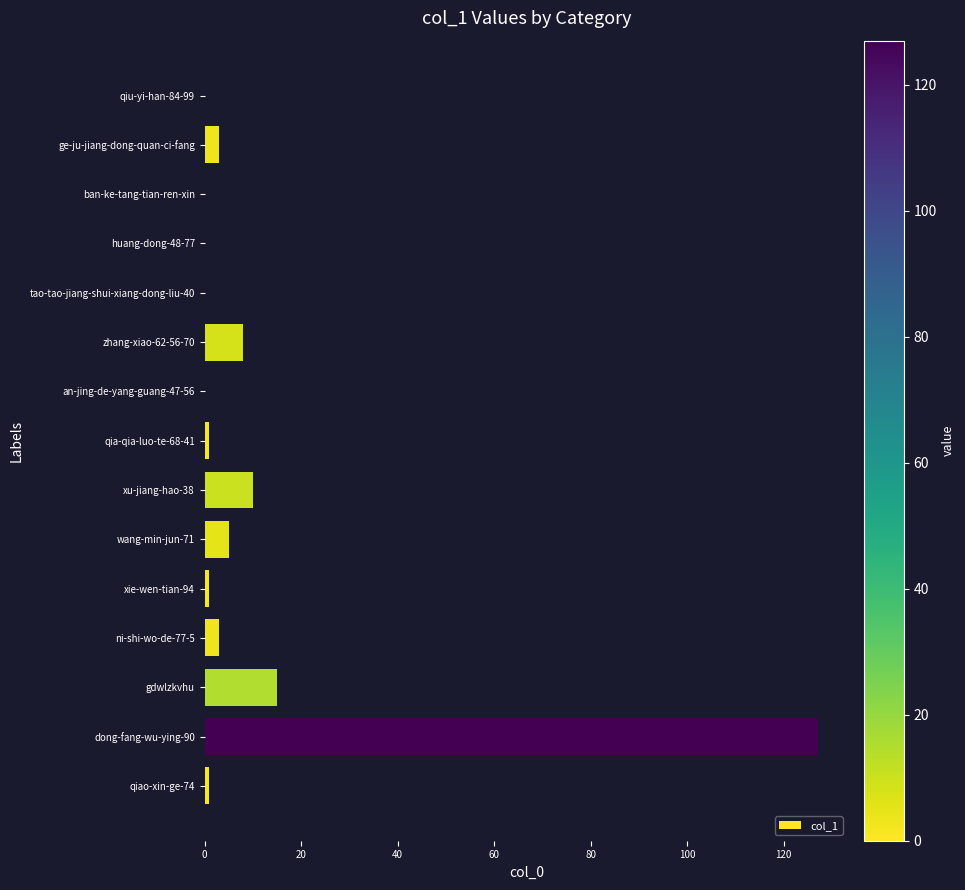

Which category has the highest value across all series?

dong-fang-wu-ying-90